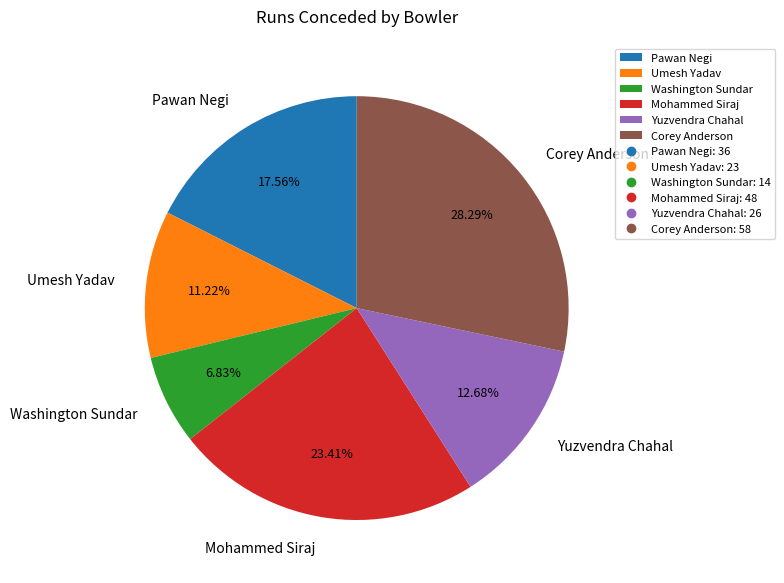

Which category has the biggest portion of the pie?

Corey Anderson